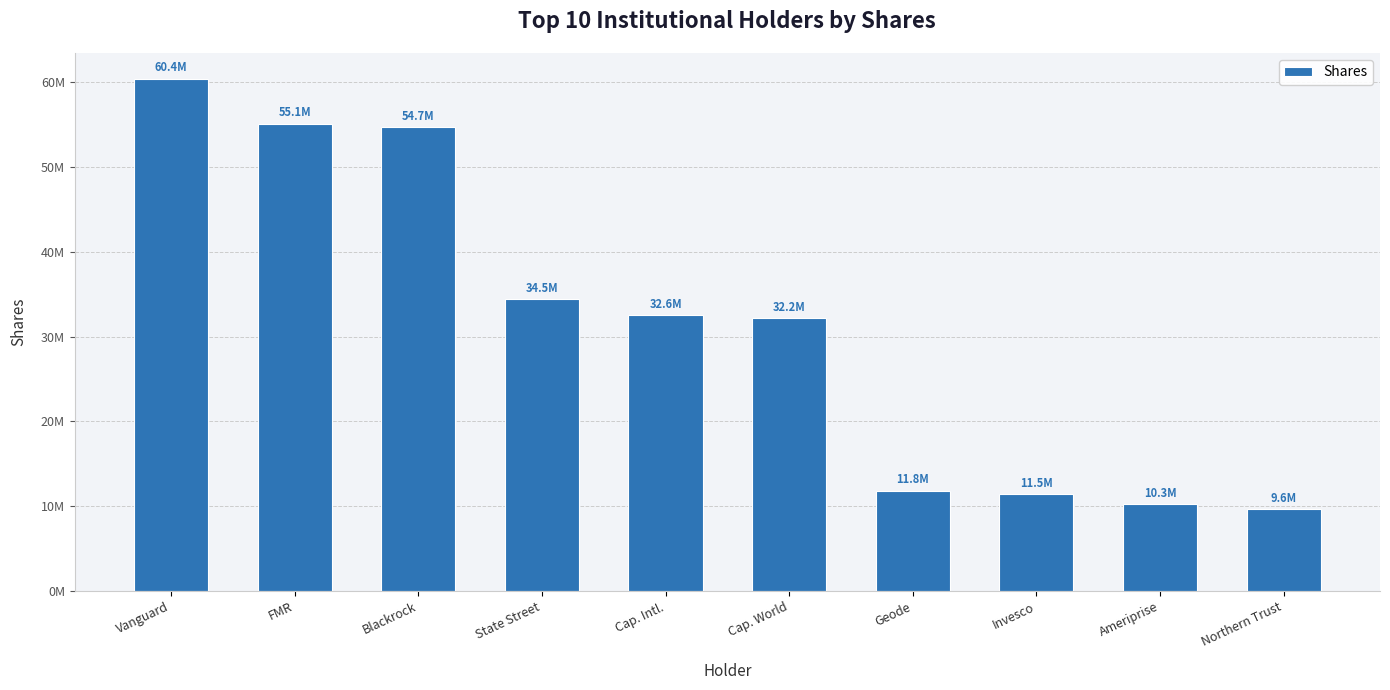

Reading right to left, list all the values displayed in this chart.

Northern Trust=9626578	Ameriprise=10299078	Invesco=11466952	Geode=11839478	Cap. World=32211831	Cap. Intl.=32578869	State Street=34467491	Blackrock=54696365	FMR=55102564	Vanguard=60418557